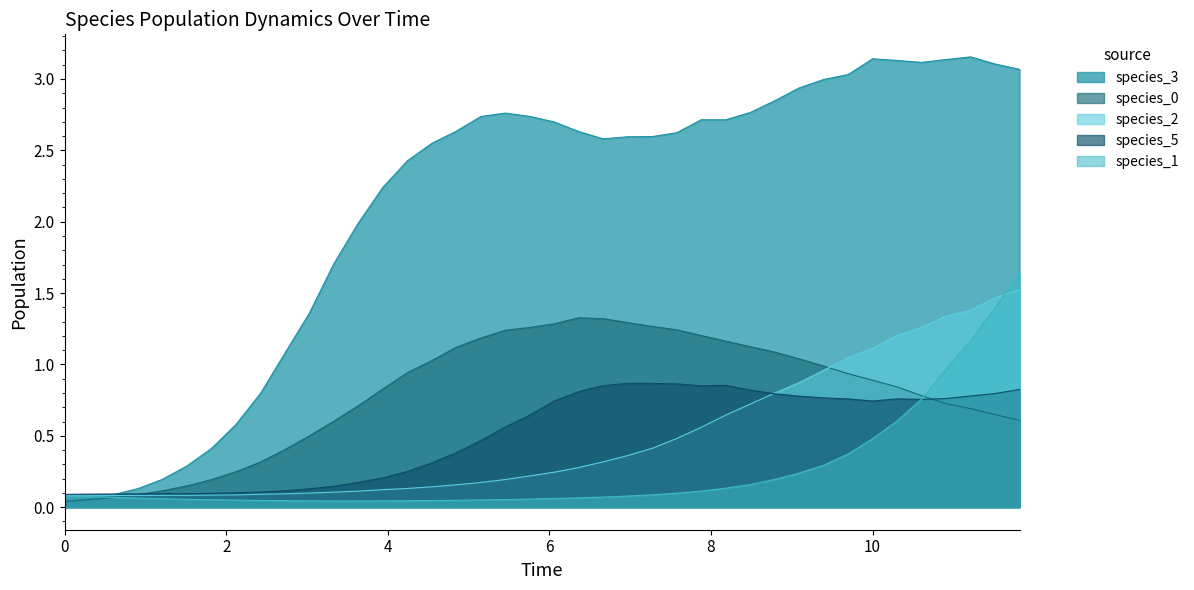

What is the value of the species_2 point at the 14th from the left?

0.1